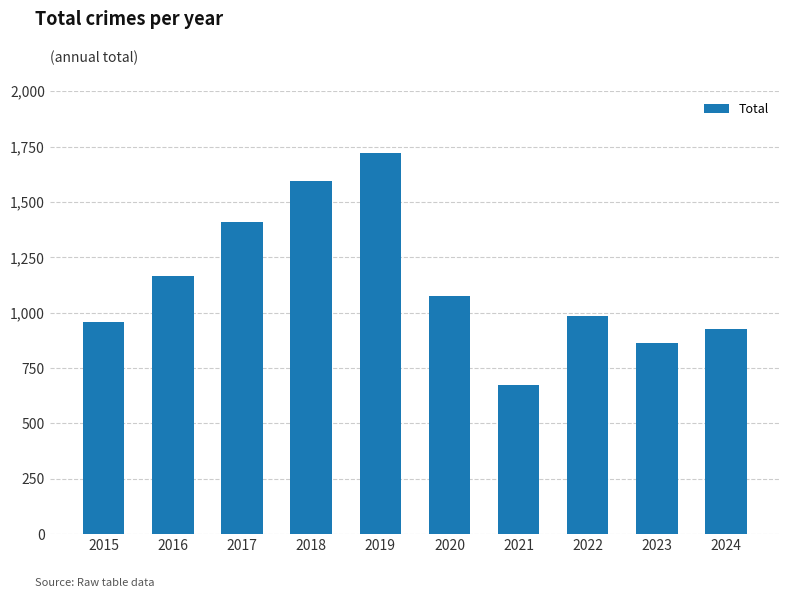

The value at 2019 is 2647. True or false?

False